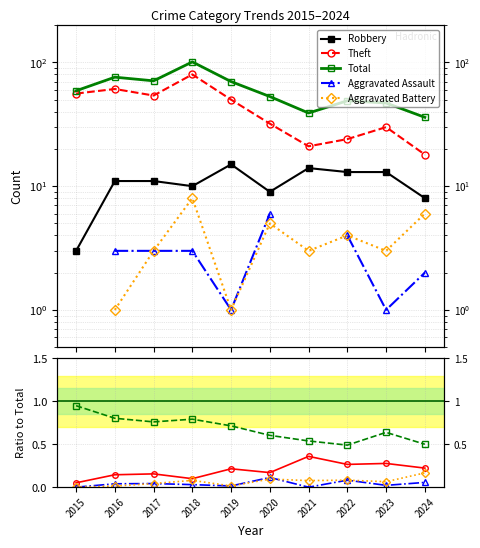

True or false: Total has more than 0 interior local peaks.

True